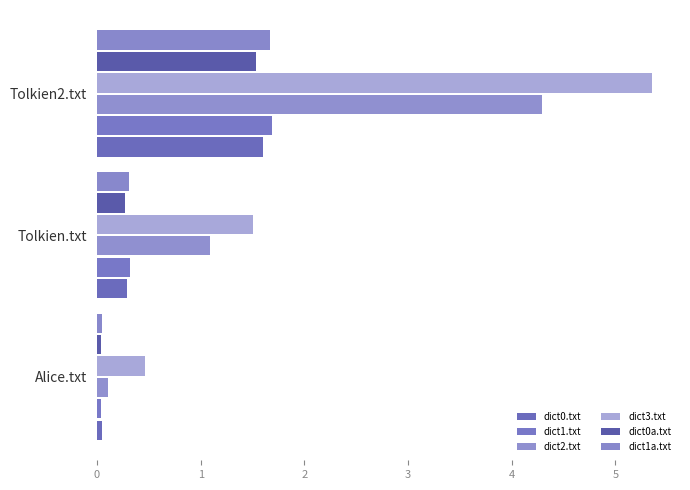

At which category does the chart reach its peak across all series?

Tolkien2.txt